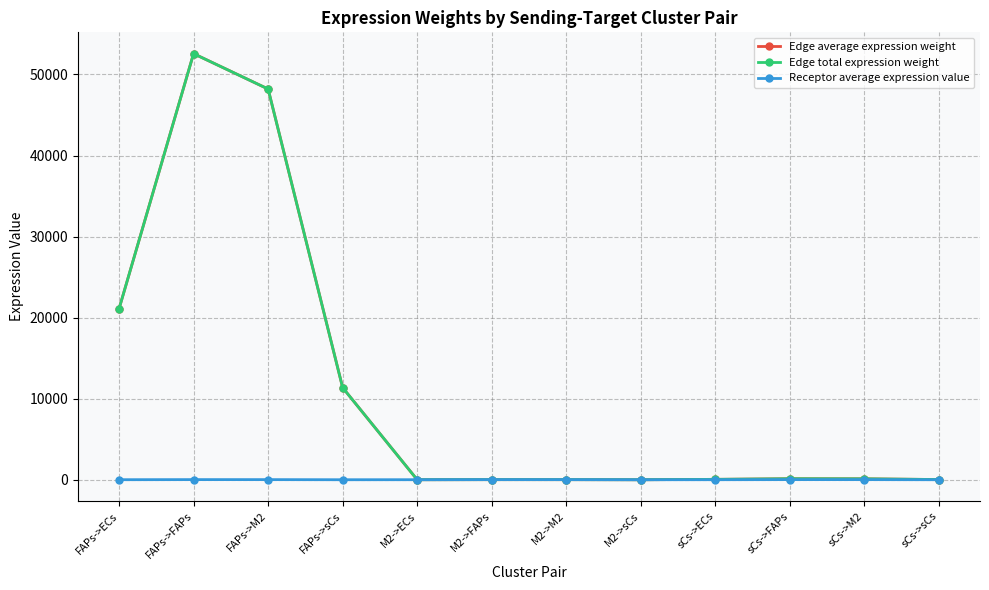

At which category does Edge total expression weight reach its first local valley?

M2->ECs